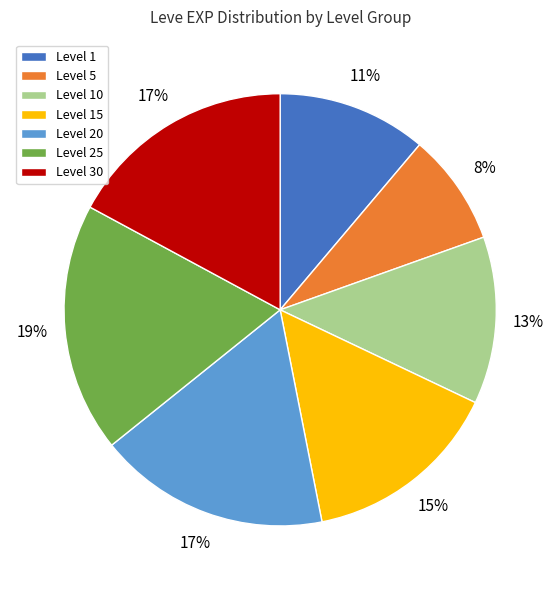

Does Level 15 account for over 50% of the chart?

No